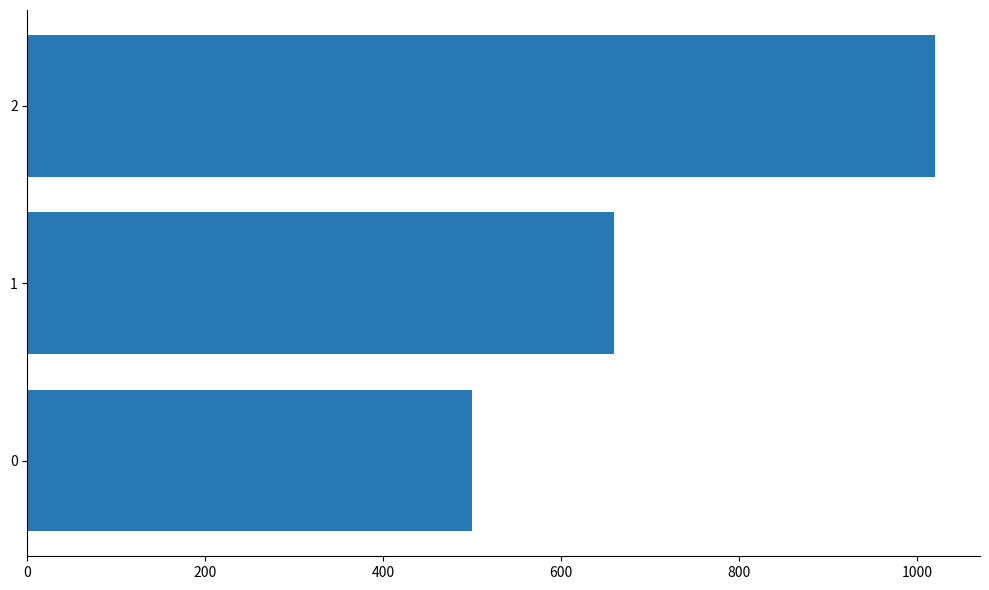

What is the minimum value shown in the chart?

500